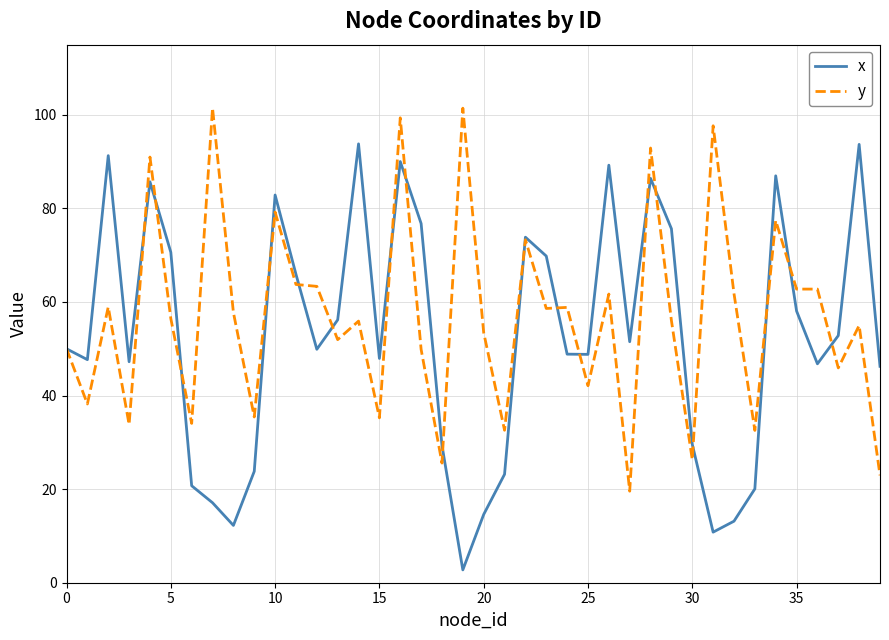

What is the lowest value of the y series?

19.6